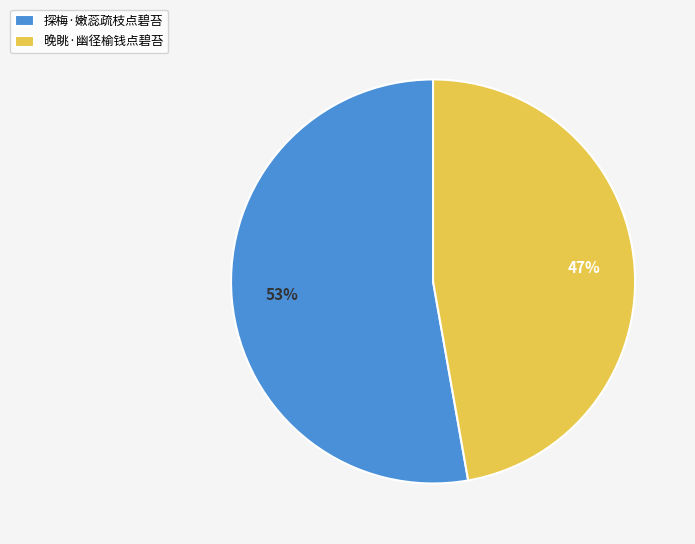

The 探梅·嫩蕊疏枝点碧苔 slice represents 62% of the pie. True or false?

False